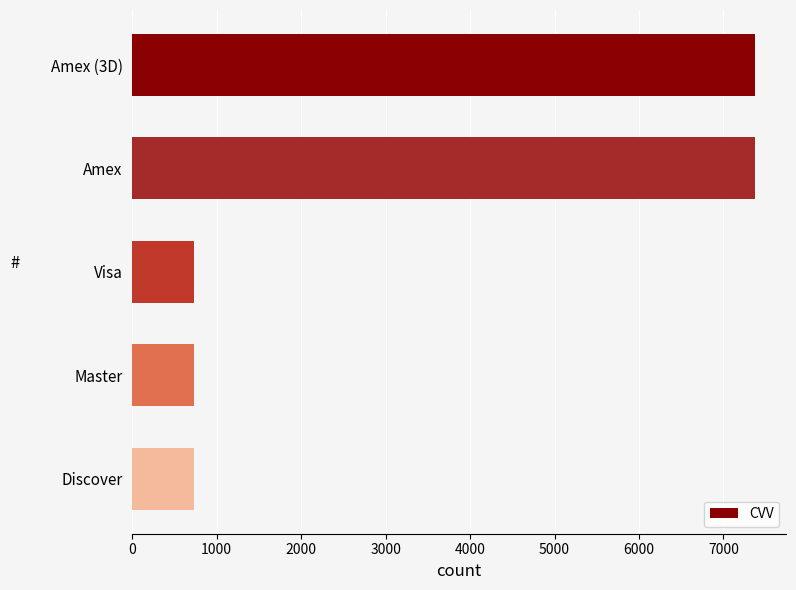

What is the label of the 5th bar from the bottom?

Amex (3D)